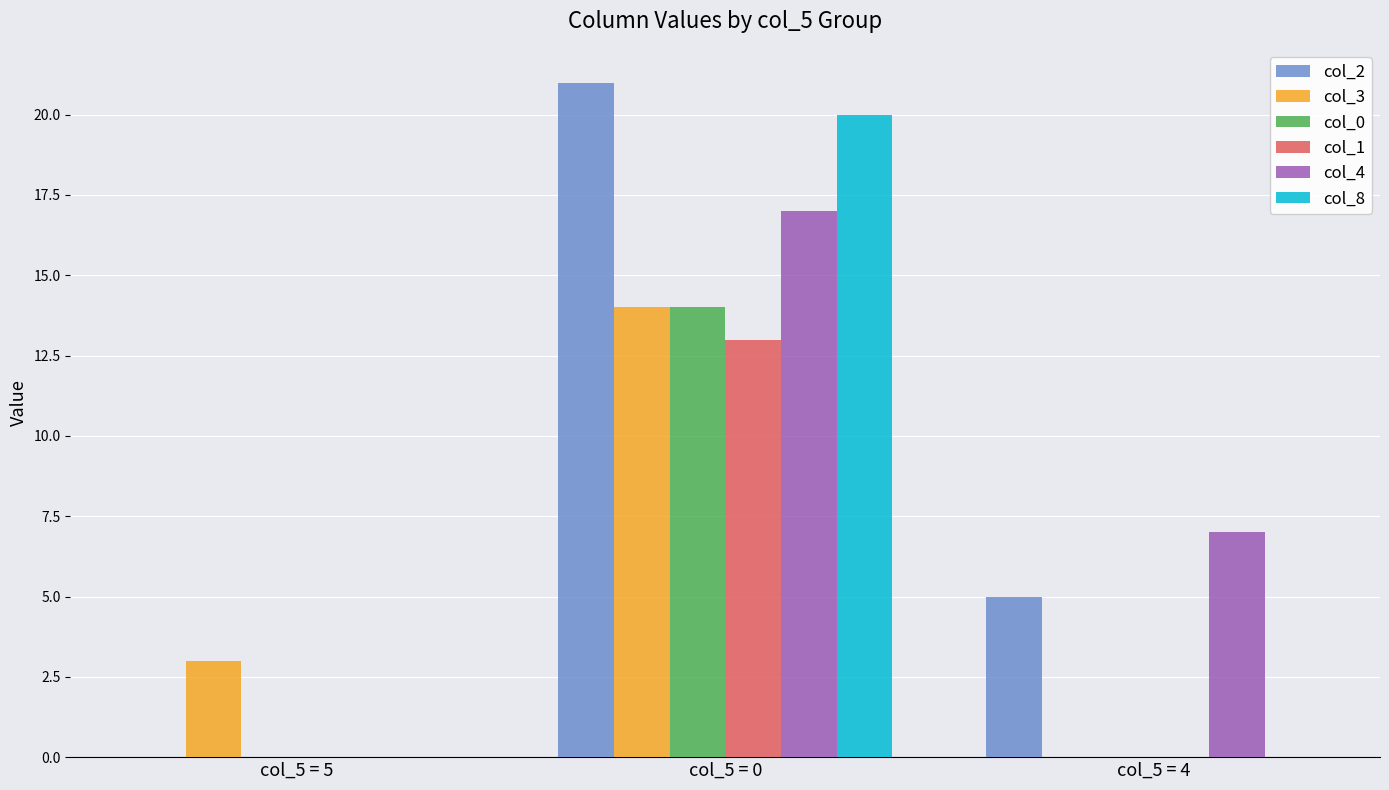

How many distinct data groups are displayed?

6